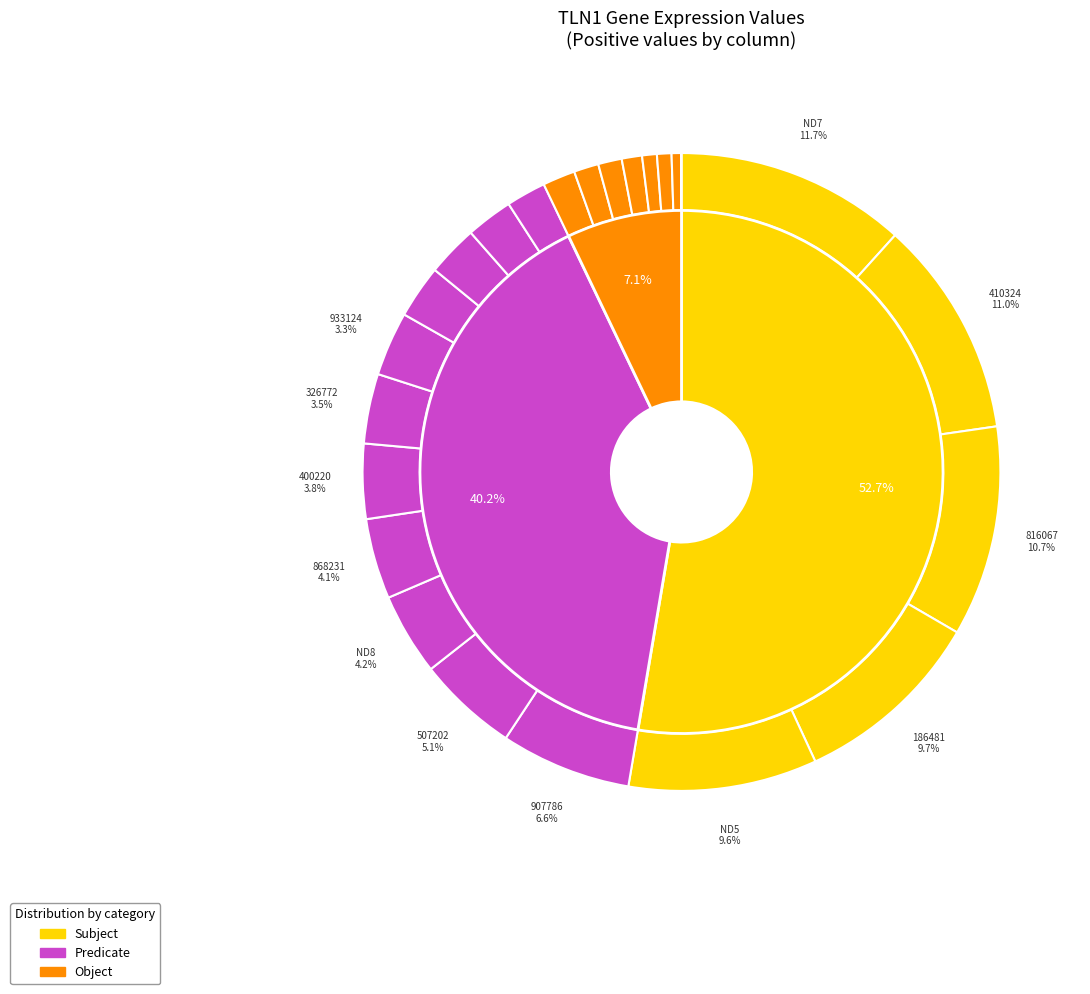

How many segments does this pie chart have?

24